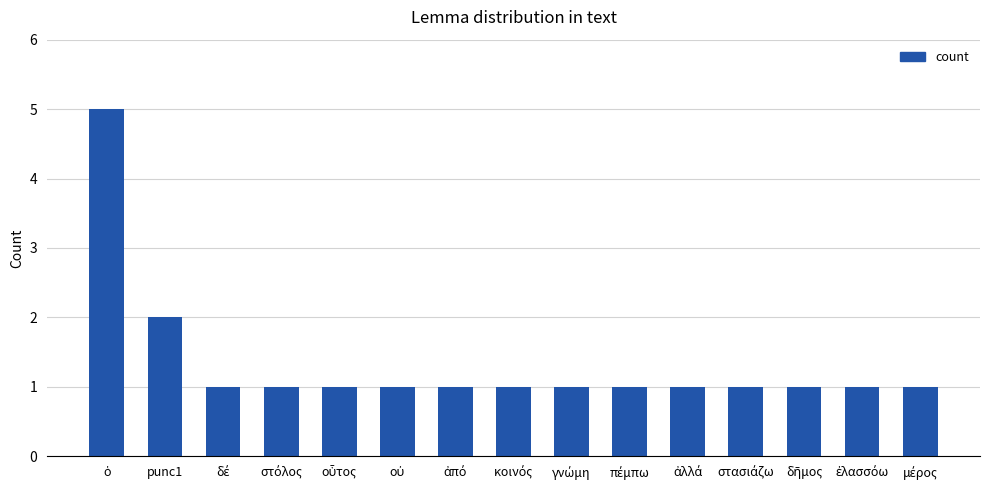

Does the chart contain stacked bars?

No